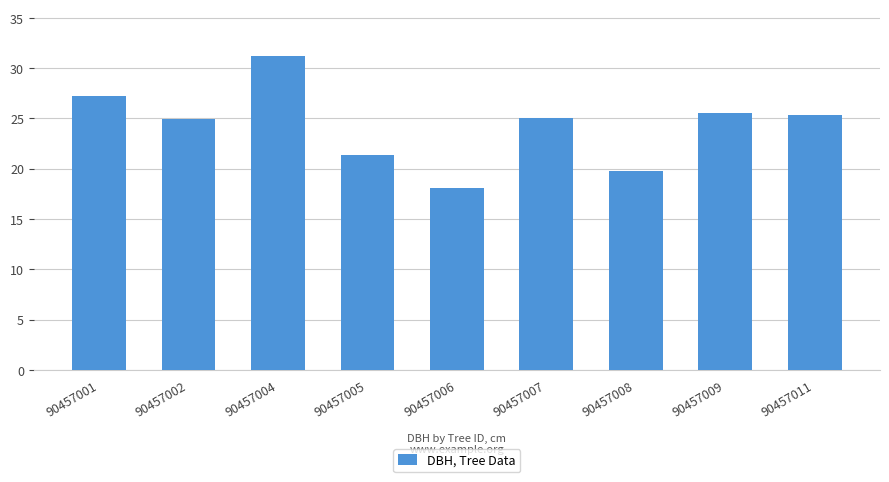

Where does the data first go above 25?

90457001